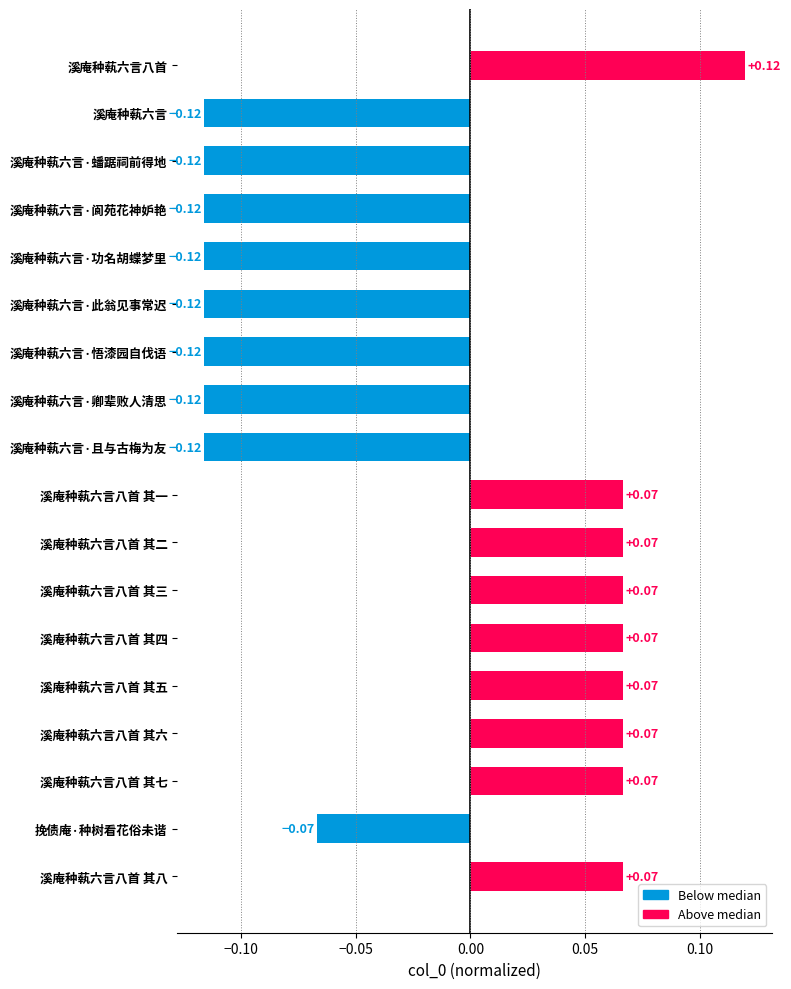

How many series are shown in this chart?

1